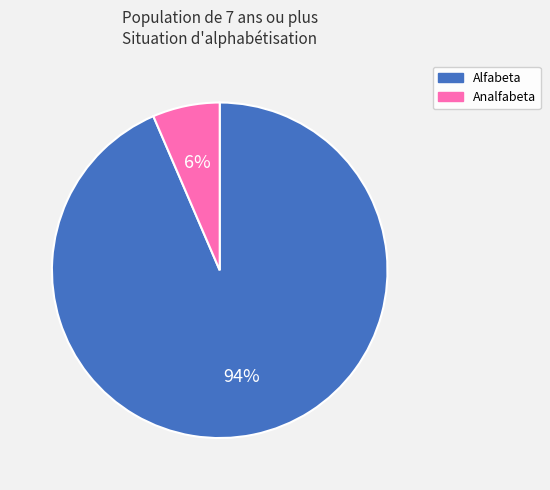

Between Analfabeta and Alfabeta, which is larger?

Alfabeta